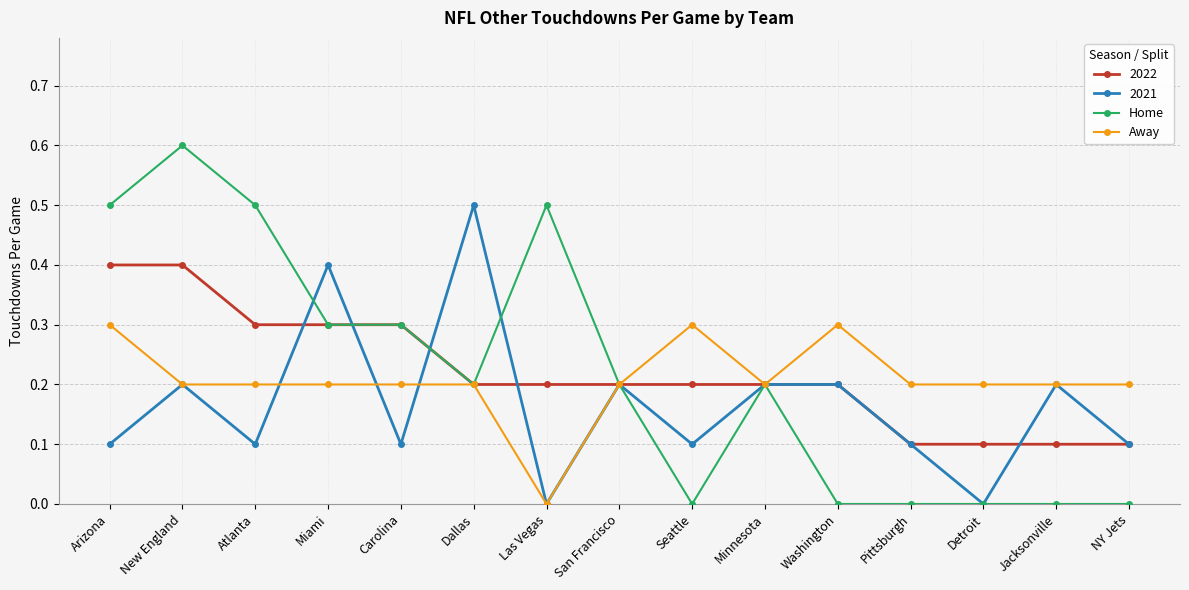

What are all the series names shown in the legend?

2022, 2021, Home, Away